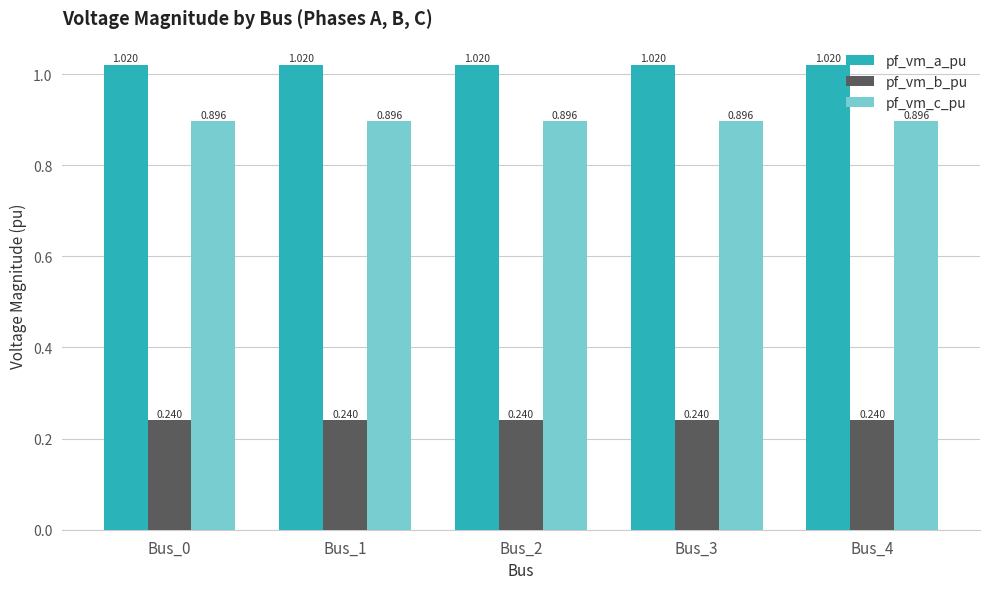

At Bus_0, list the series in order from largest to smallest.

pf_vm_a_pu, pf_vm_c_pu, pf_vm_b_pu